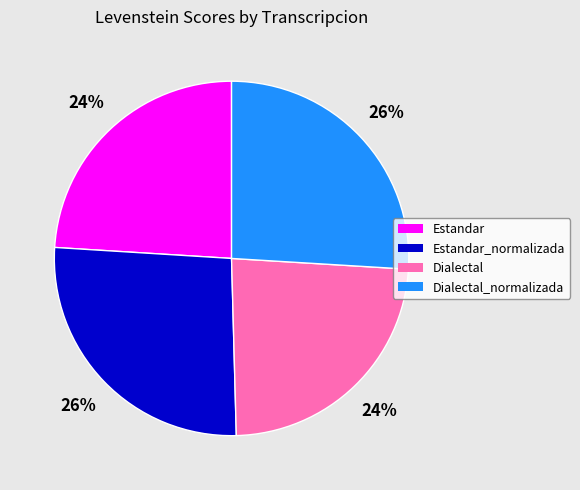

Is Dialectal the majority of the pie?

No